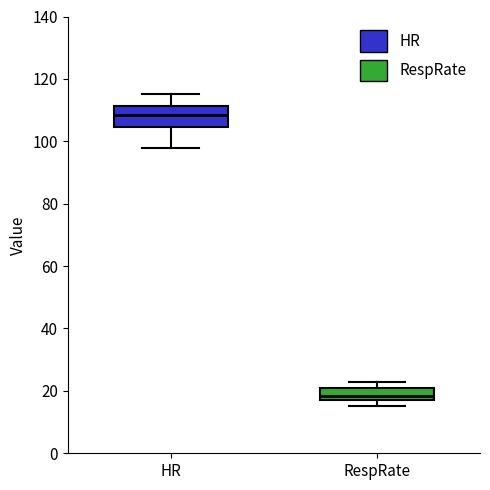

Reading left to right, transcribe this box plot: for each box, give where its median line is, the range the box spans, and where its two whiskers end, as read against the y-axis. The values are not printed on the chart, so give them approximately, as read against the axis.

HR: median 108, box 104 to 112, whiskers 98 to 116
RespRate: median 18 (inside the box), box 18 to 22, whiskers 16 to 24